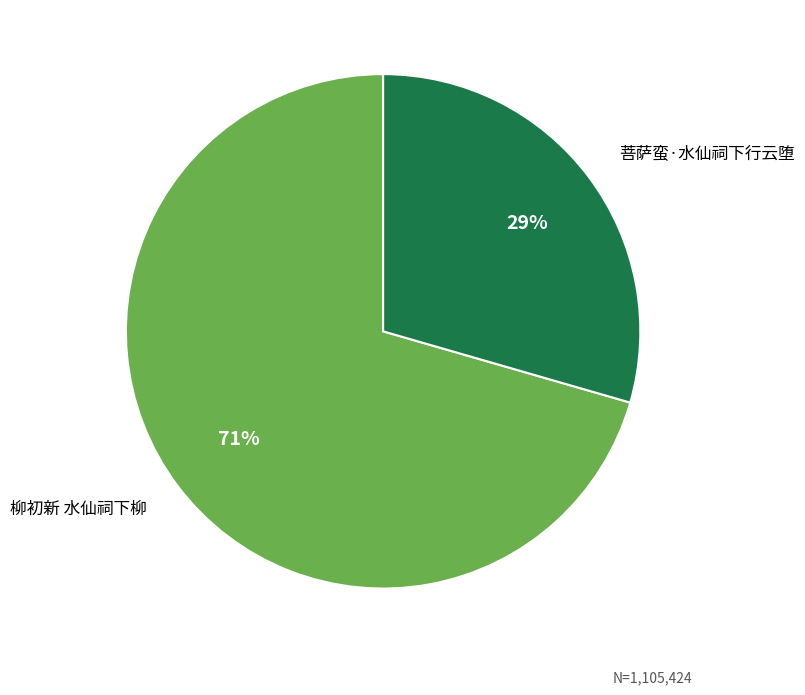

The 菩萨蛮·水仙祠下行云堕 slice represents 29% of the pie. True or false?

True